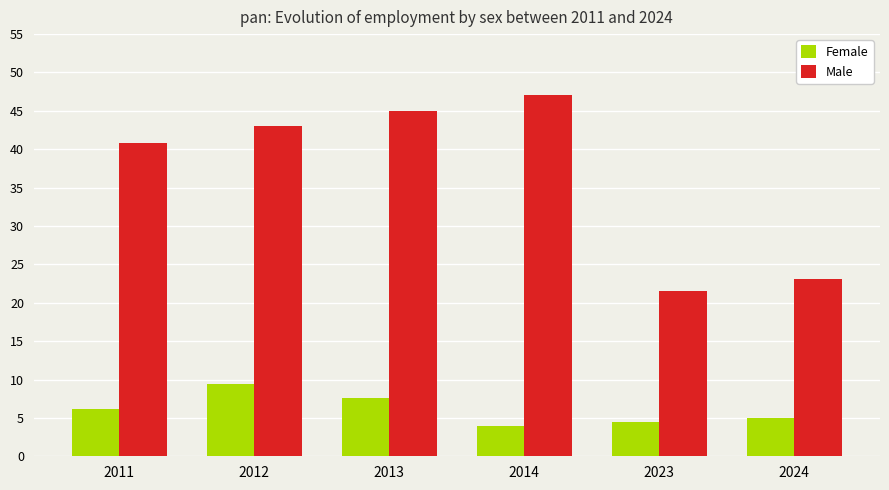

What is the maximum value shown in the chart?

47.1